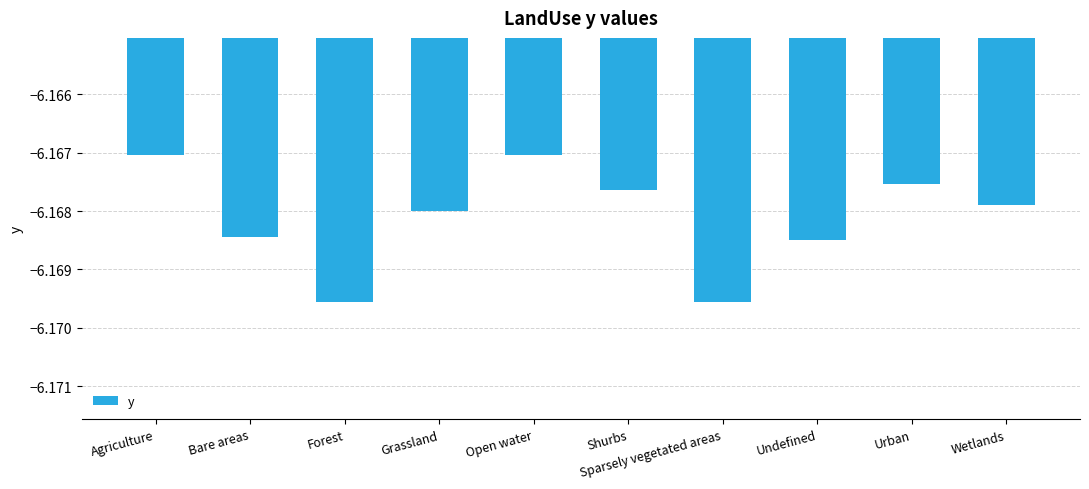

The chart shows a value of -3.8 at Sparsely vegetated areas. True or false?

False